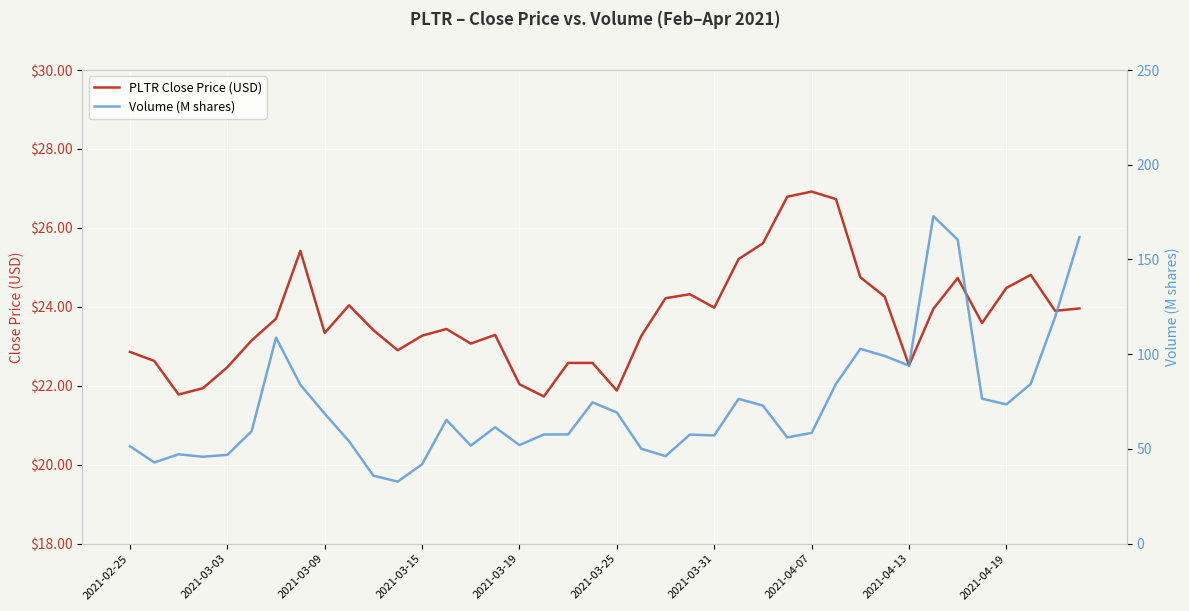

True or false: PLTR Close Price (USD) has a value of 22.0 at 2021-03-19.

True